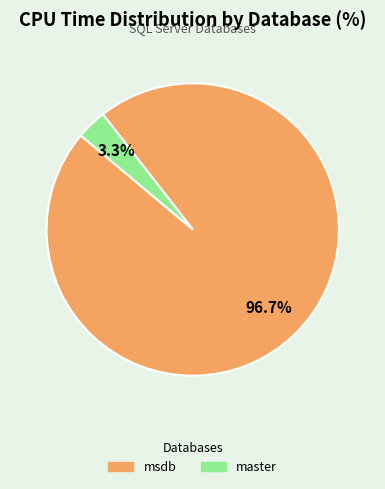

Is there any slice that represents more than half of the pie?

Yes